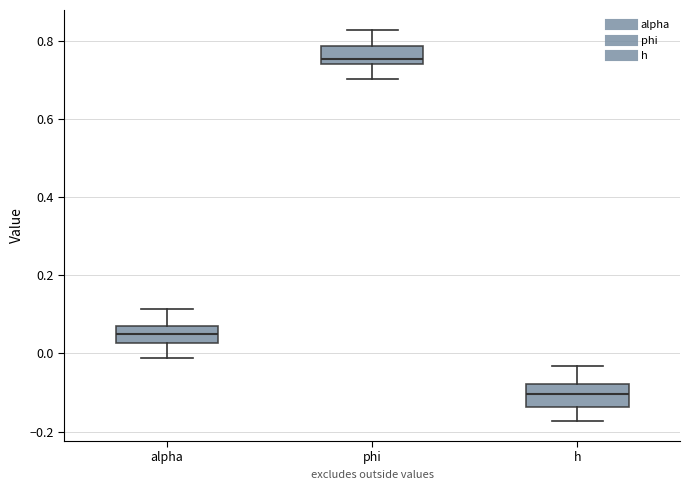

Where does the lower whisker of the box for alpha end on the y-axis? The values are not printed on the chart, so give them approximately, as read against the axis.

-0.02